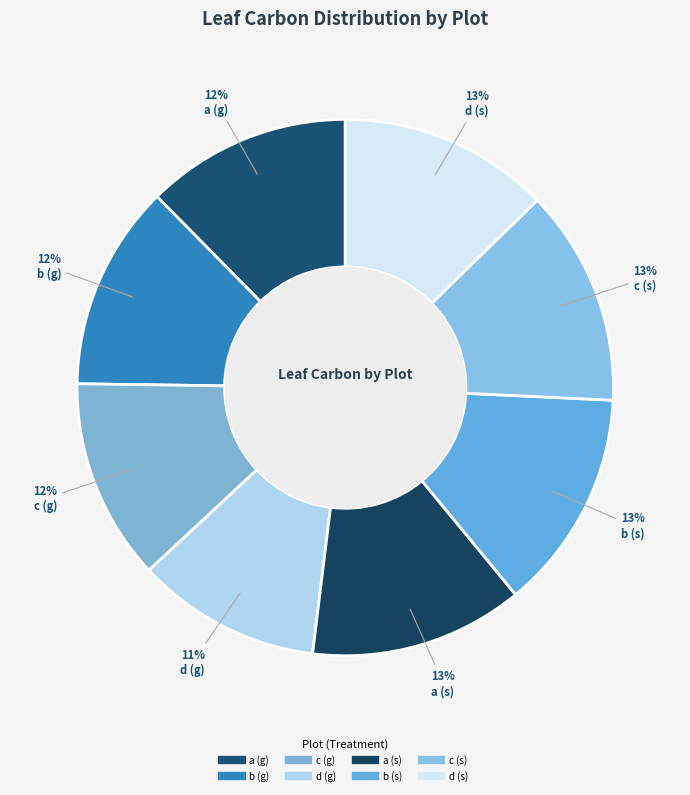

To the nearest percent, what percentage of the pie is d (s)?

13%